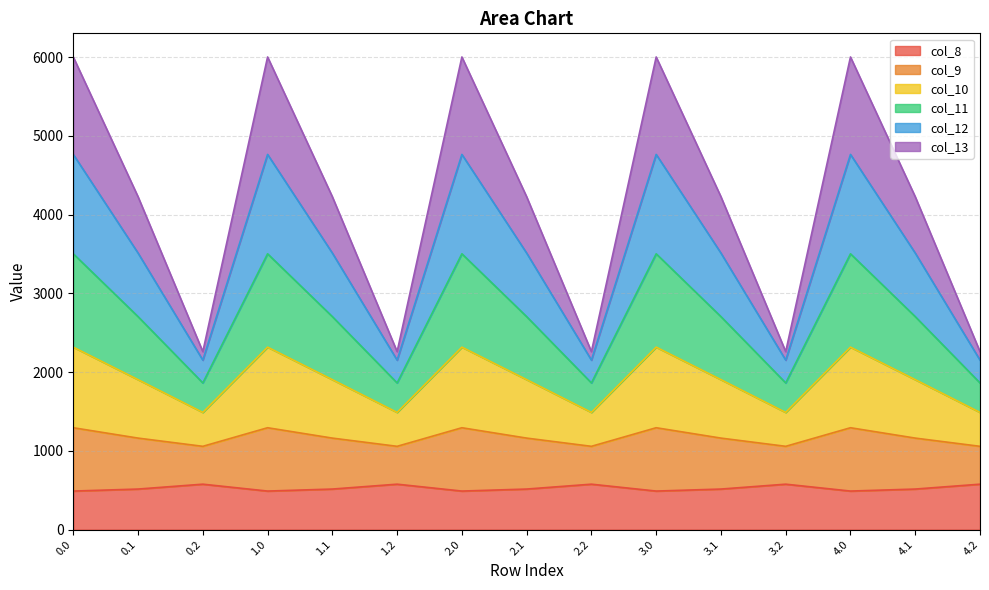

What is the minimum value for col_8?

489.3